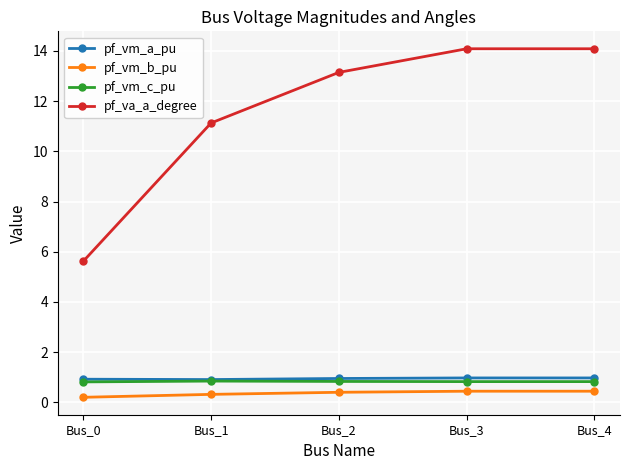

Which series has the largest total across all categories?

pf_va_a_degree